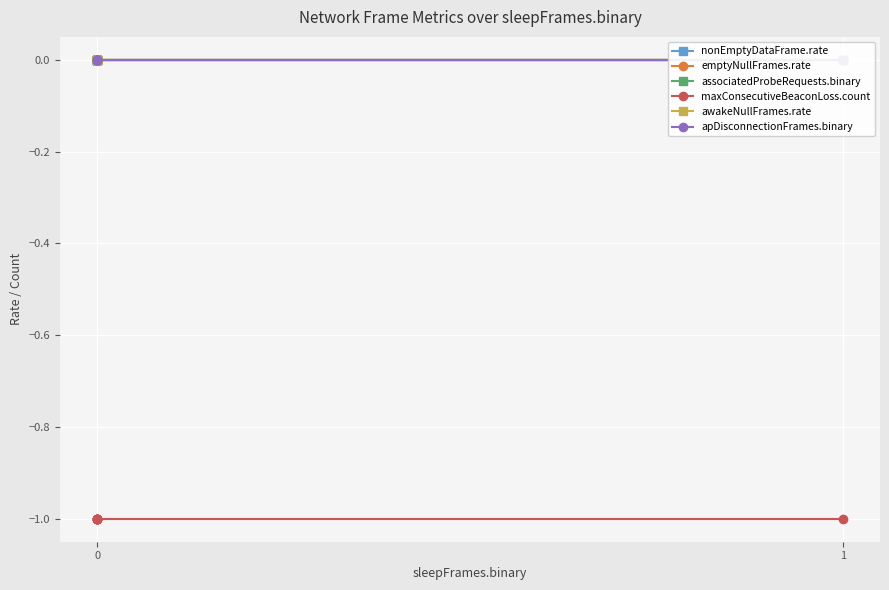

How many data points does each series have?

8